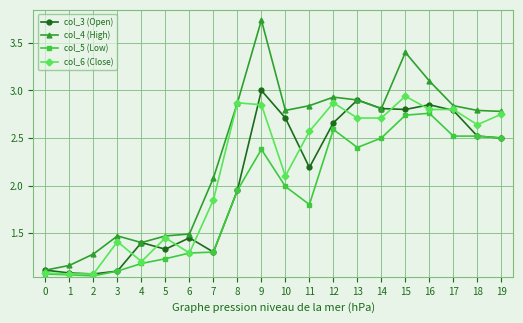

What is the difference between the highest and lowest values at 12?

0.3